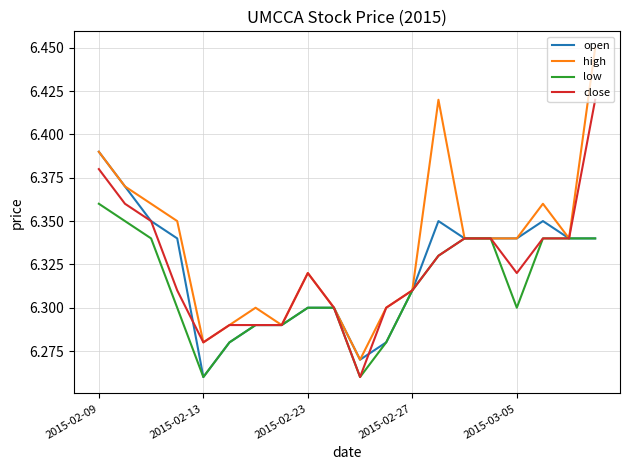

Rank the series by their maximum value, from lowest to highest.

low, open, close, high